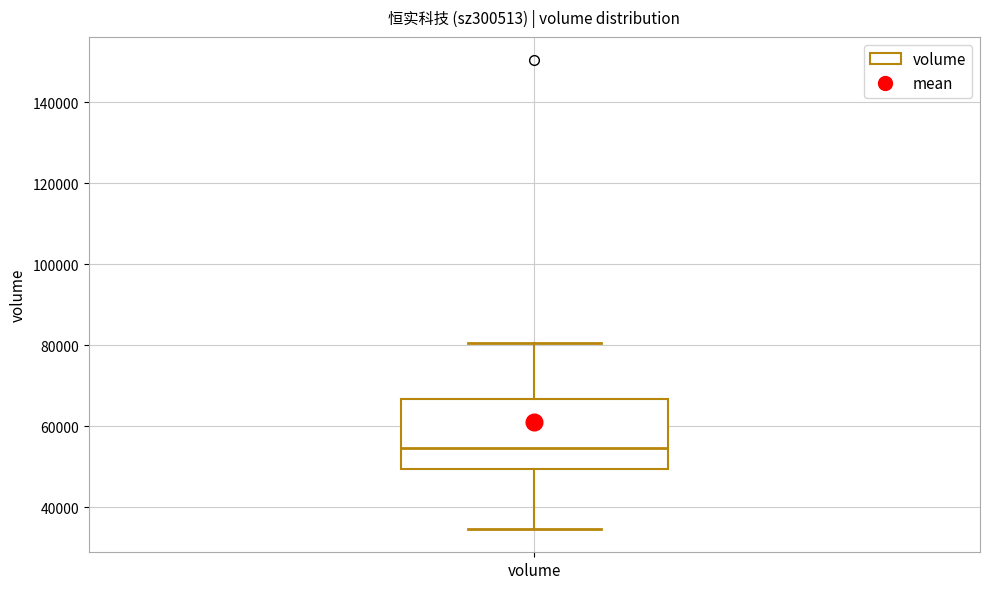

Read this box plot against the y-axis: the position of the median line, the range covered by the box, and the ends of both whiskers. The values are not printed on the chart, so give them approximately, as read against the axis.

median 54000, box 50000 to 66000, whiskers 34000 to 80000